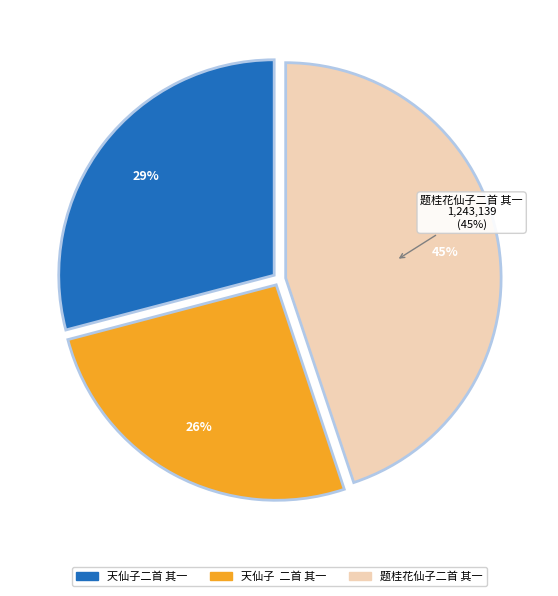

How much of the chart is everything except 题桂花仙子二首 其一?

55.1%